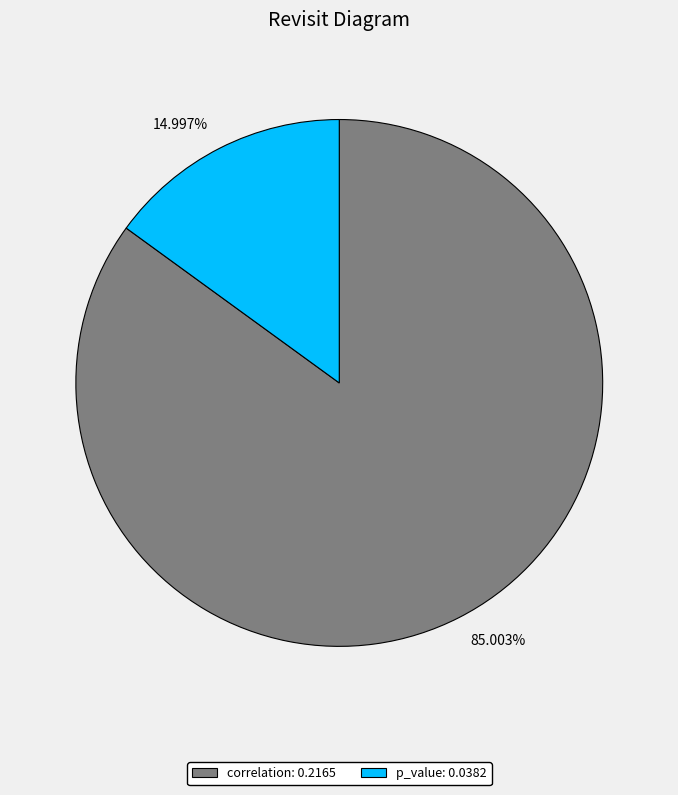

Which slice represents more than half of the pie?

85.003%